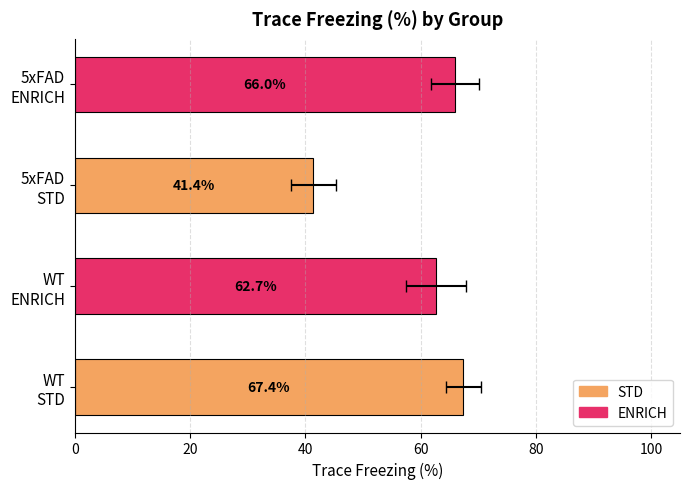

Is the value of 5xFAD ENRICH at 4 greater than the value of WT STD at 2?

Yes